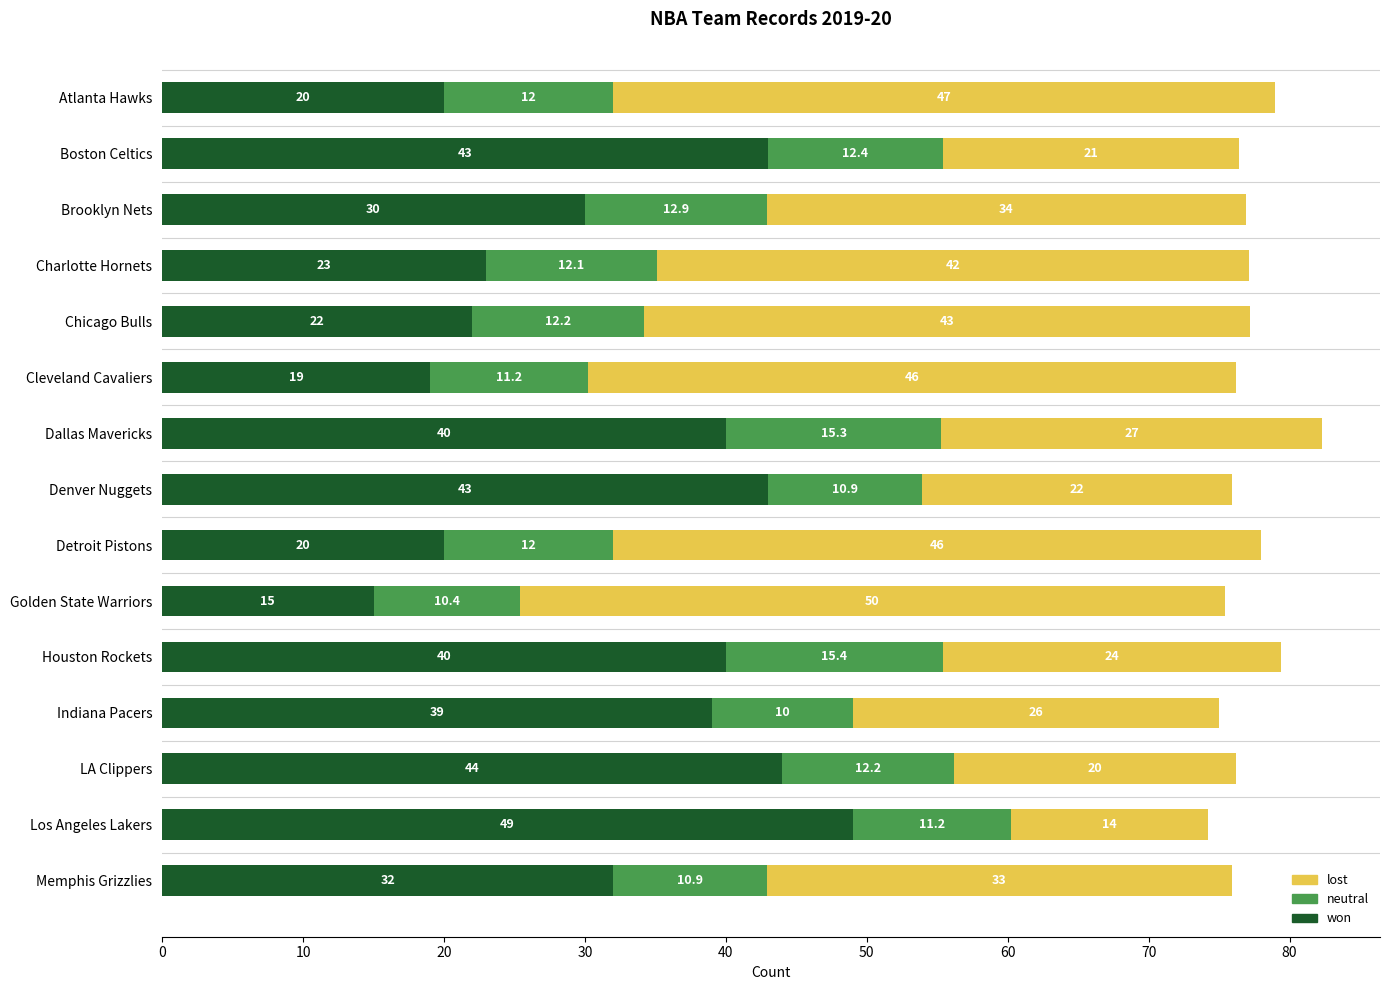

The won series shows 67.2 at Dallas Mavericks. True or false?

False